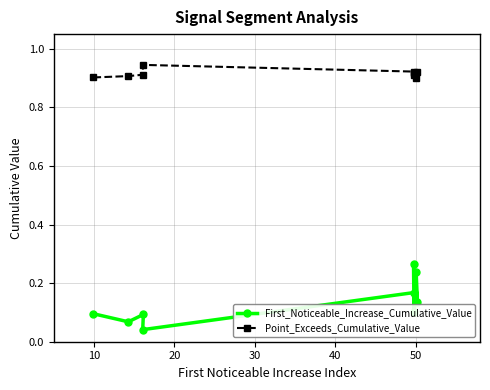

At how many categories does at least one series exceed 0?

9